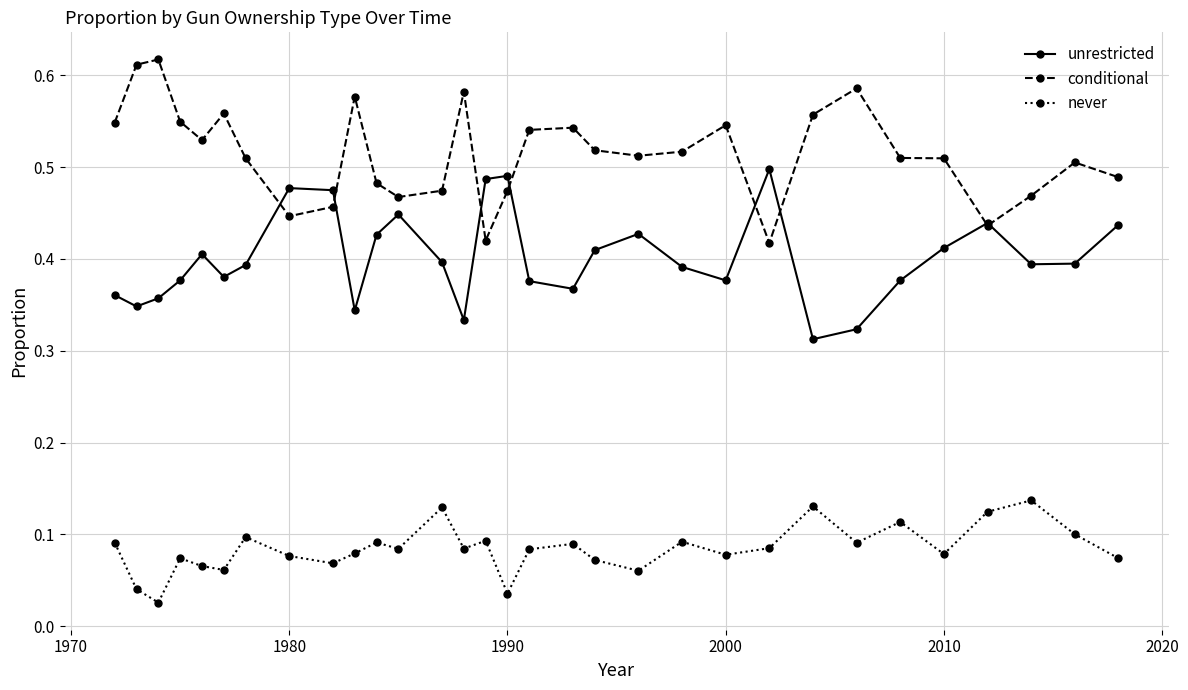

At how many categories does at least one series exceed 0?

31